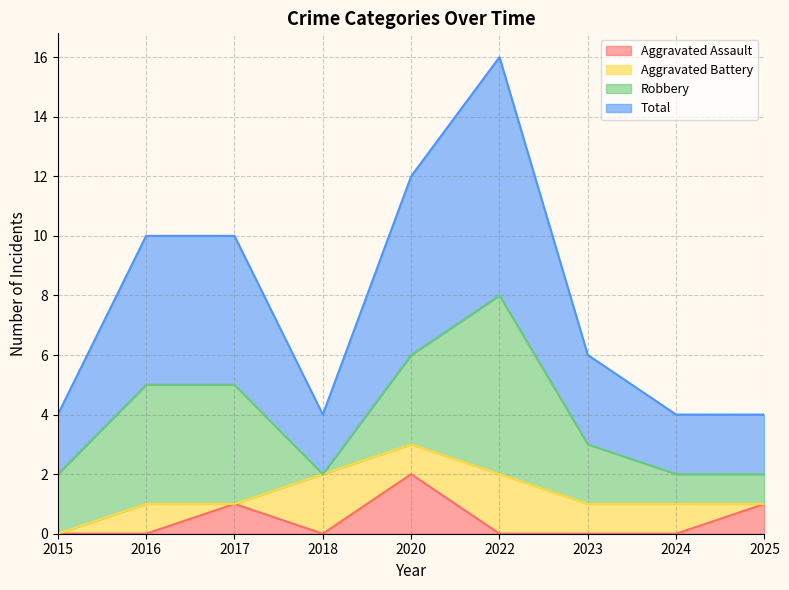

How many positive values does the Aggravated Assault series have?

3